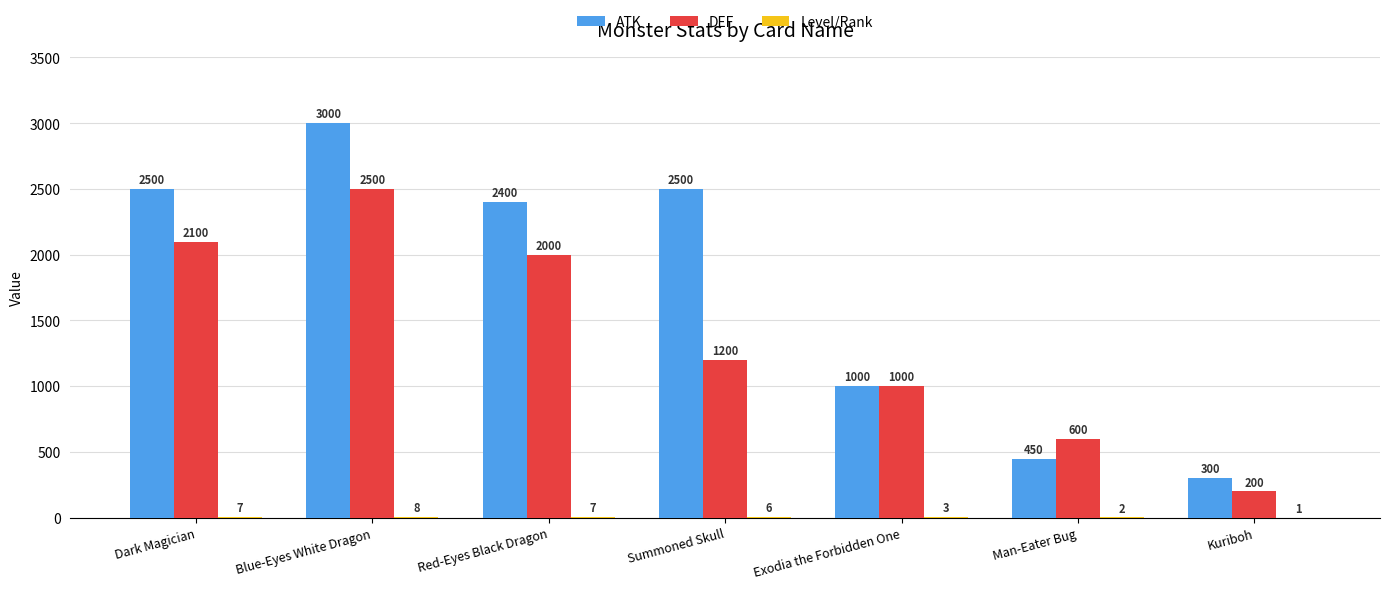

What is the sum of all ATK values?

12150